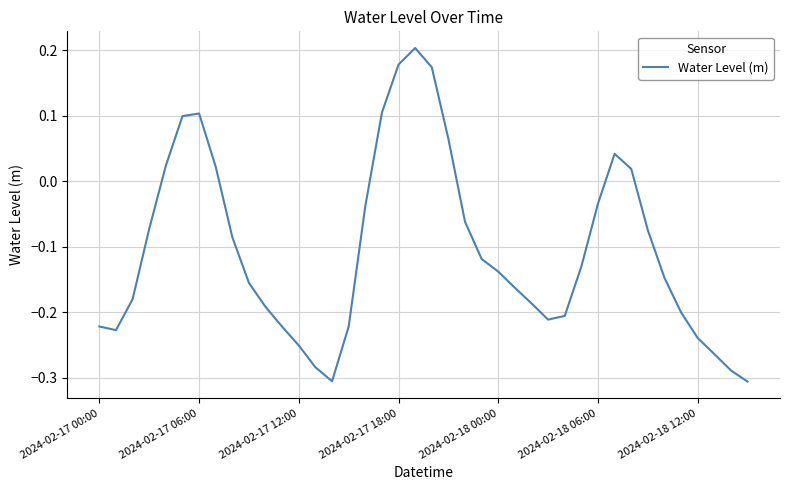

How many values are below zero?

29